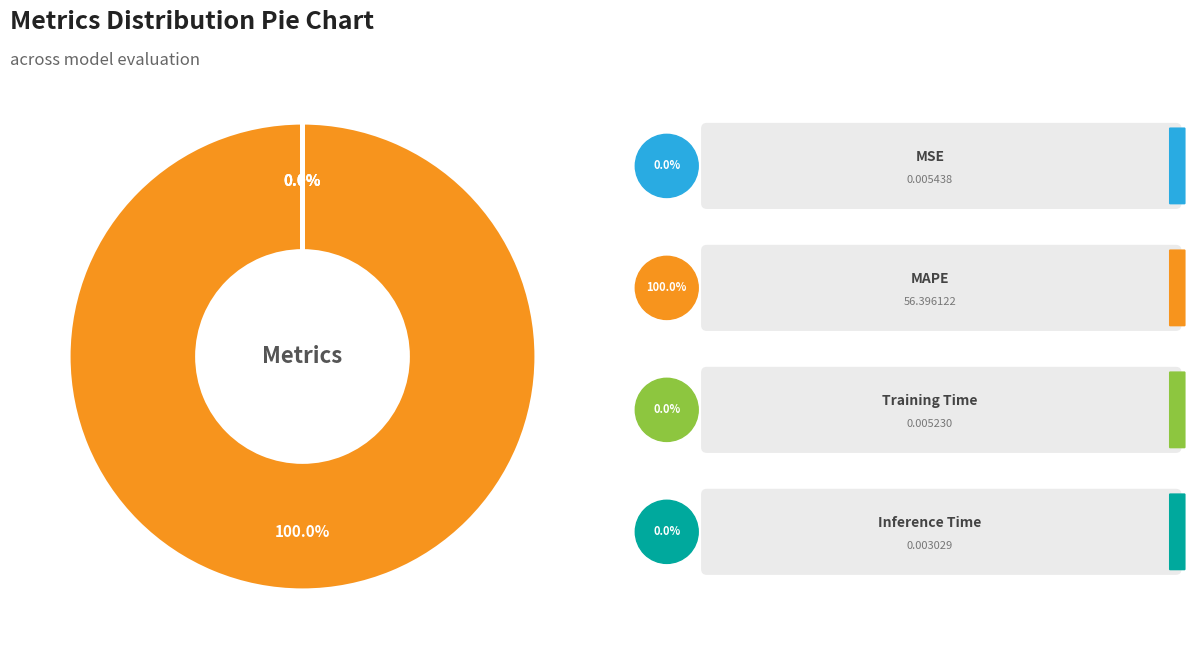

Is there any slice that represents more than half of the pie?

Yes